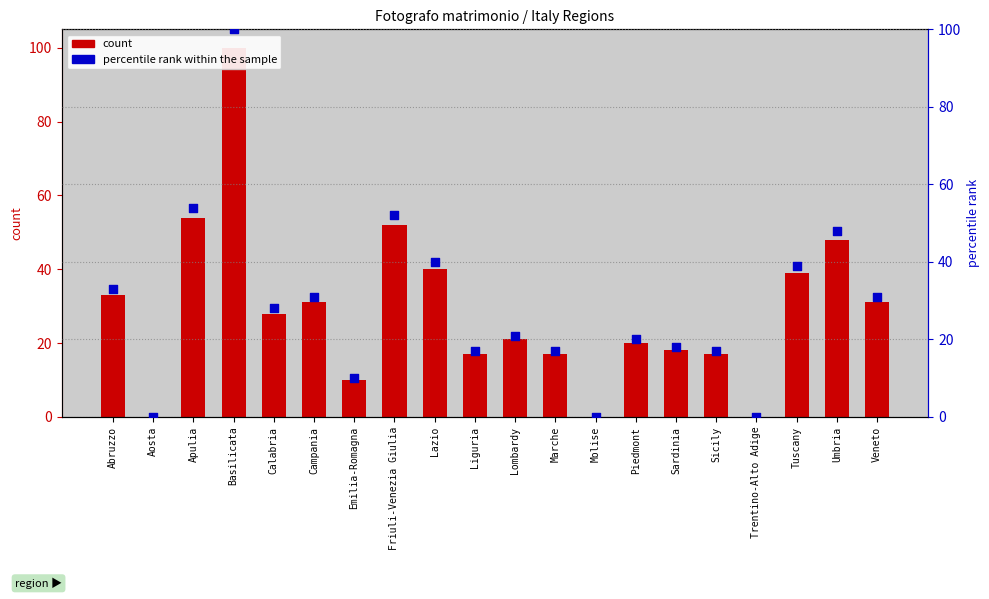

At how many categories does at least one series exceed 61?

1